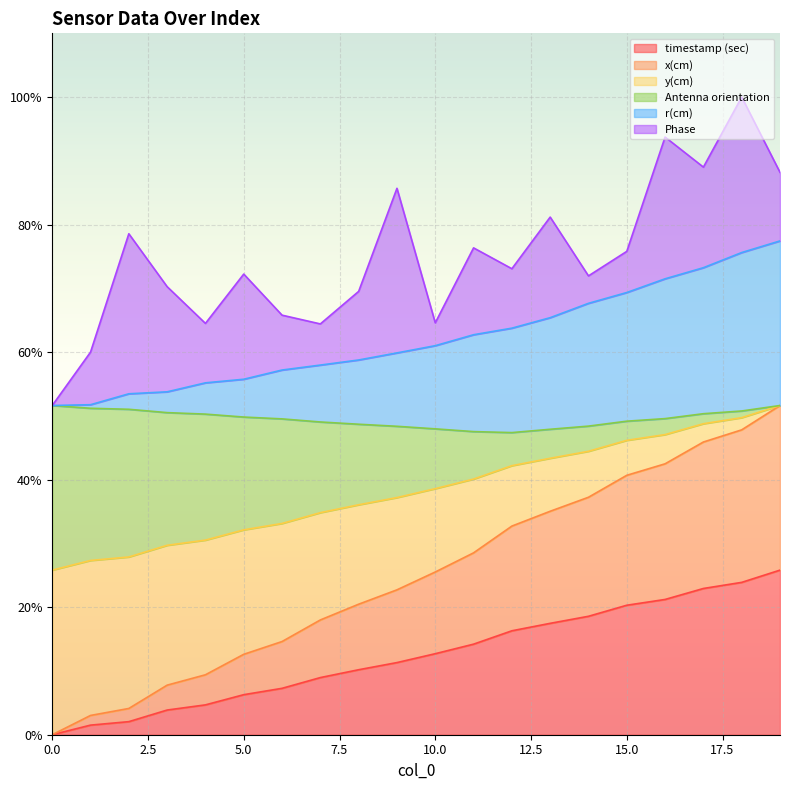

True or false: timestamp (sec) and x(cm) intersect in this chart.

False